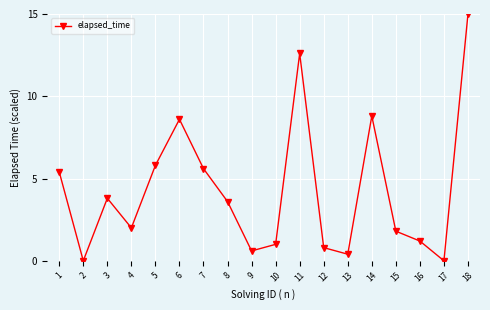

What is the value of the 14th point from the left?

8.8